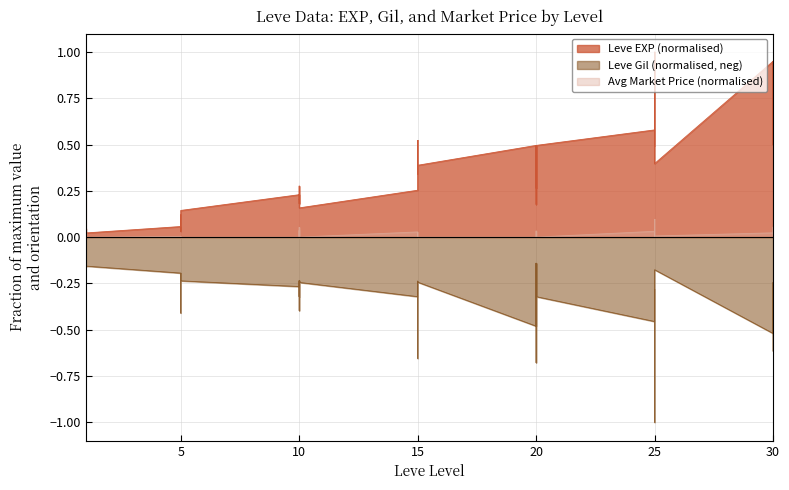

True or false: currentAveragePrice and Leve Gil intersect in this chart.

False